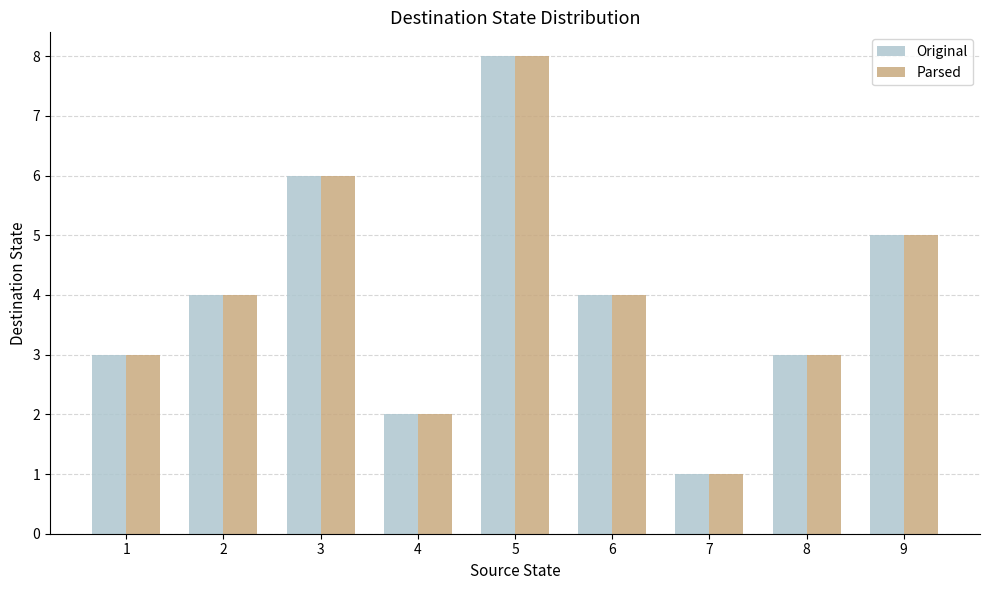

What is the difference between the maximum and second lowest values in the Parsed series?

6